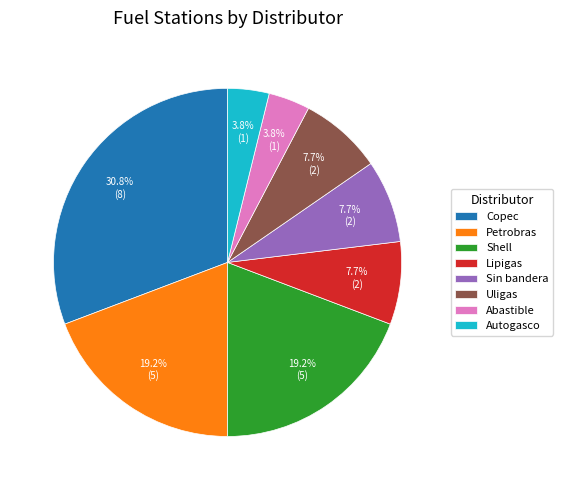

How many segments does this pie chart have?

8